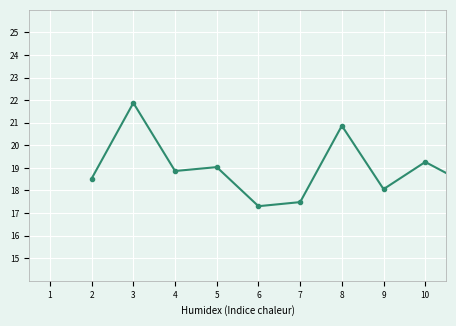

What is the minimum value shown in the chart?

17.3